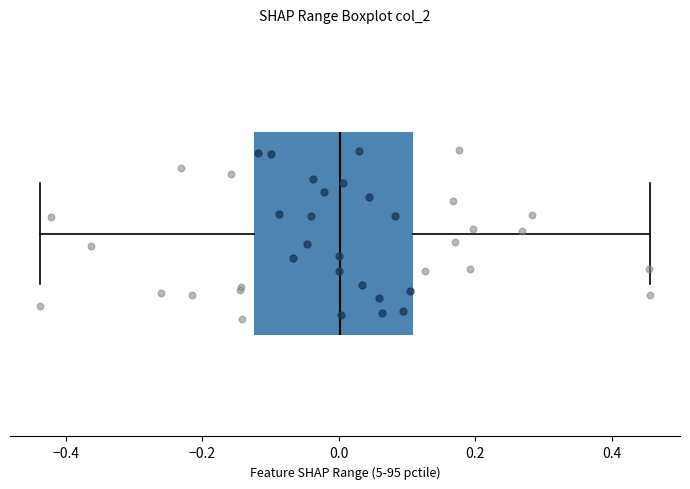

Transcribe this box plot: give where the median line is, the range the box spans, and where the two whiskers end, as read against the x-axis. The values are not printed on the chart, so give them approximately, as read against the axis.

median 0.00, box -0.12 to 0.10, whiskers -0.44 to 0.46